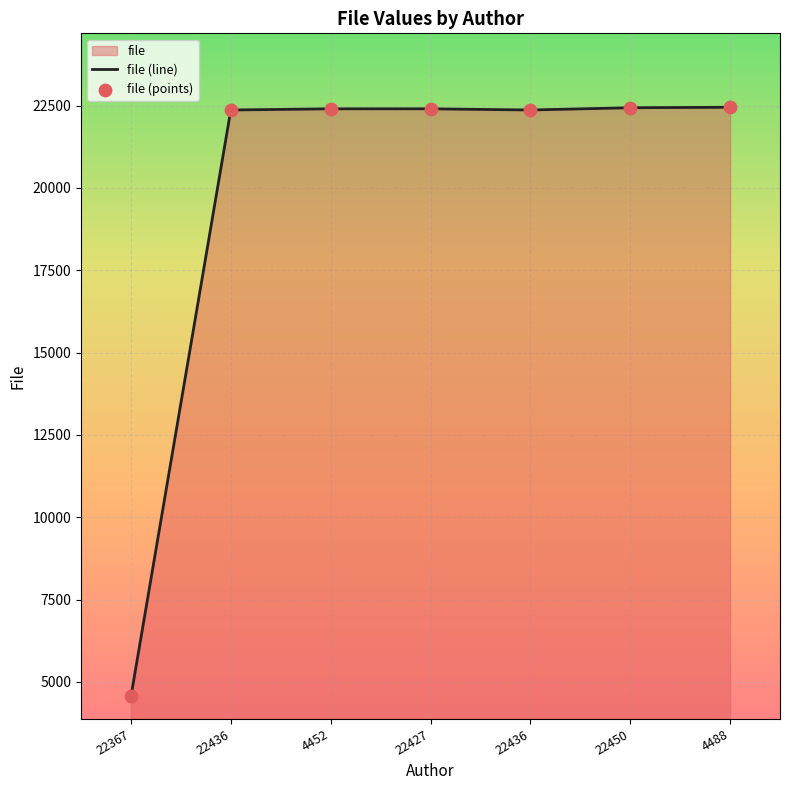

Which series contains the highest Y value?

file (line)